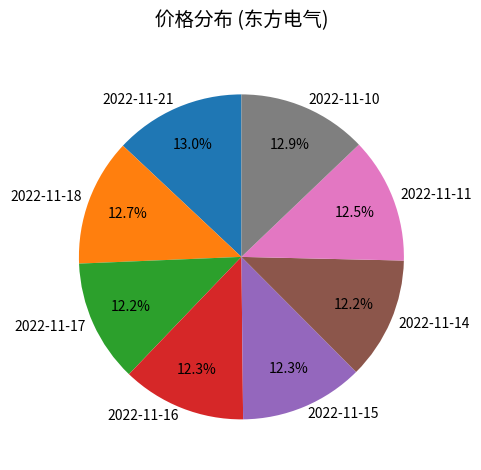

What portion of the pie excludes 2022-11-21?

87.0%